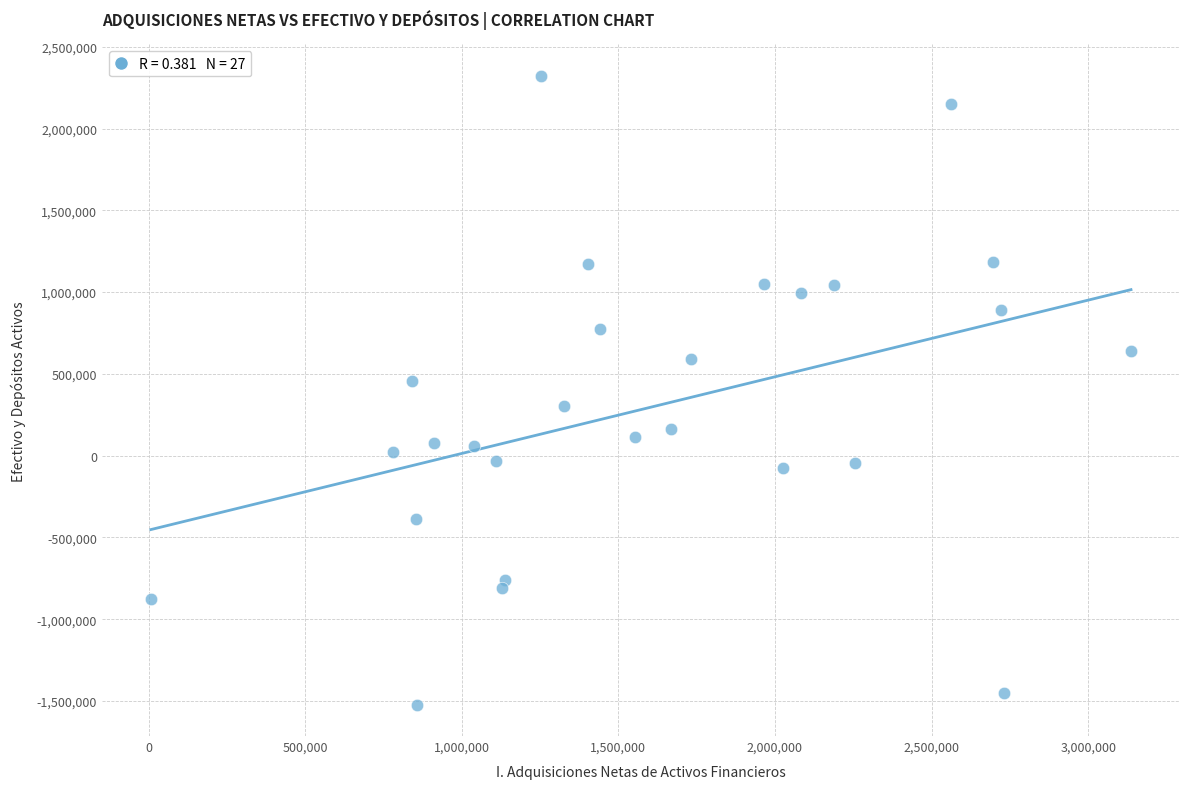

What is the range of X values (max minus min)?

3129056